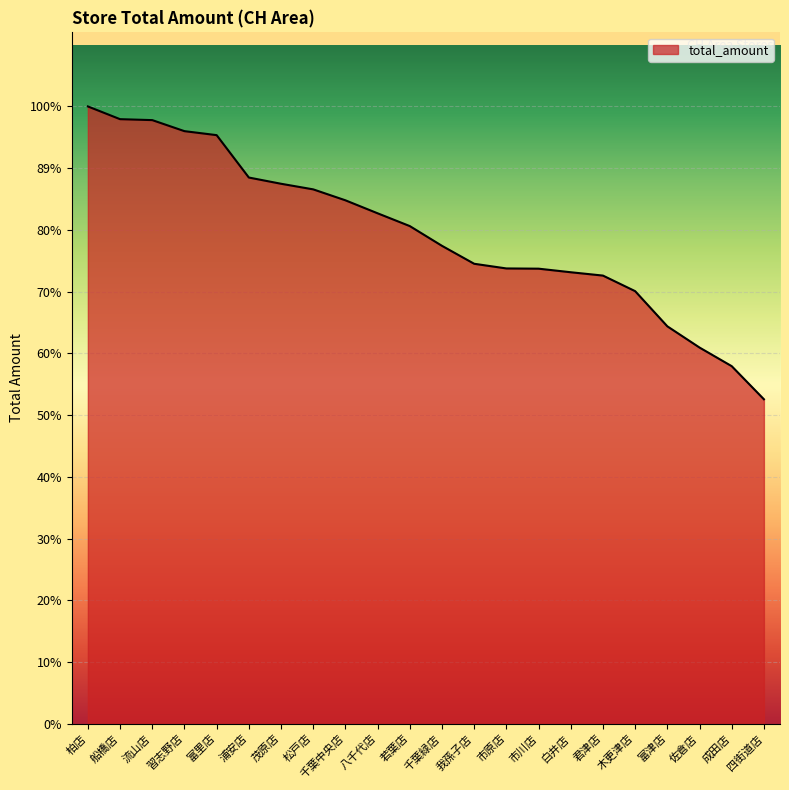

What is the value of the 12th point from the left?

8429965